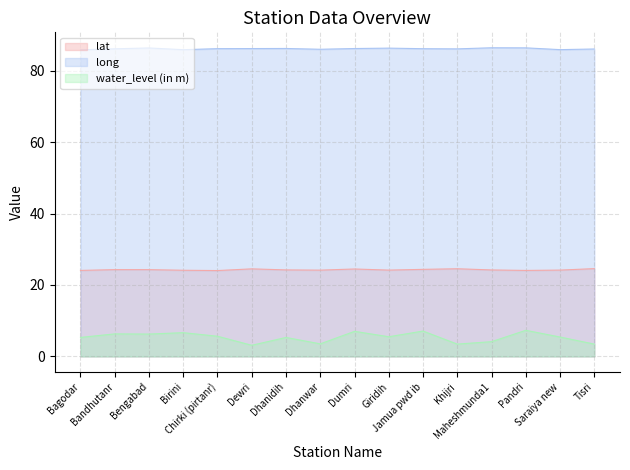

The value of lat at Giridih is 24.2. True or false?

True